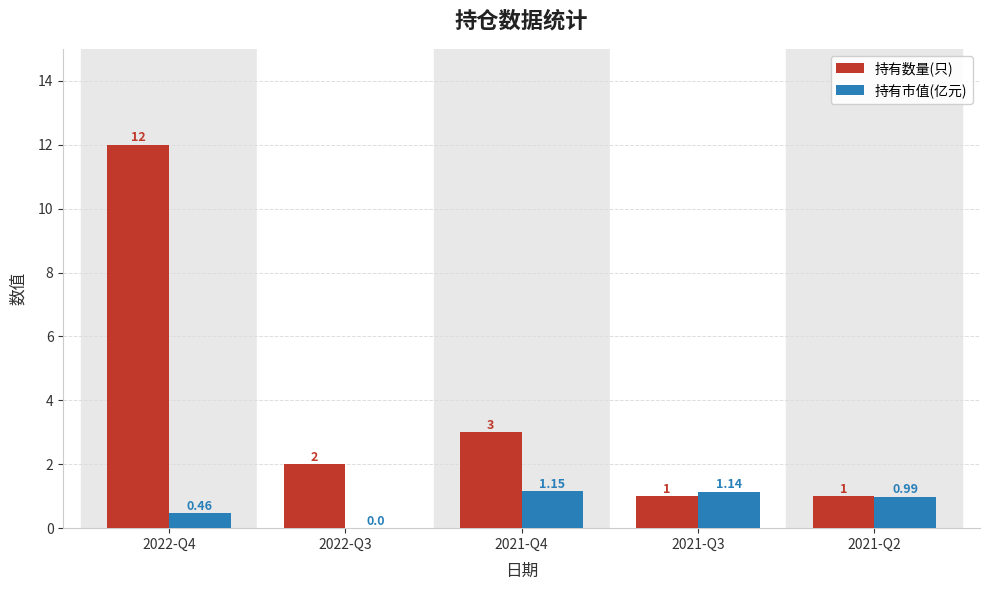

Which category has the highest value in the 持有市值(亿元) series?

2021-Q4